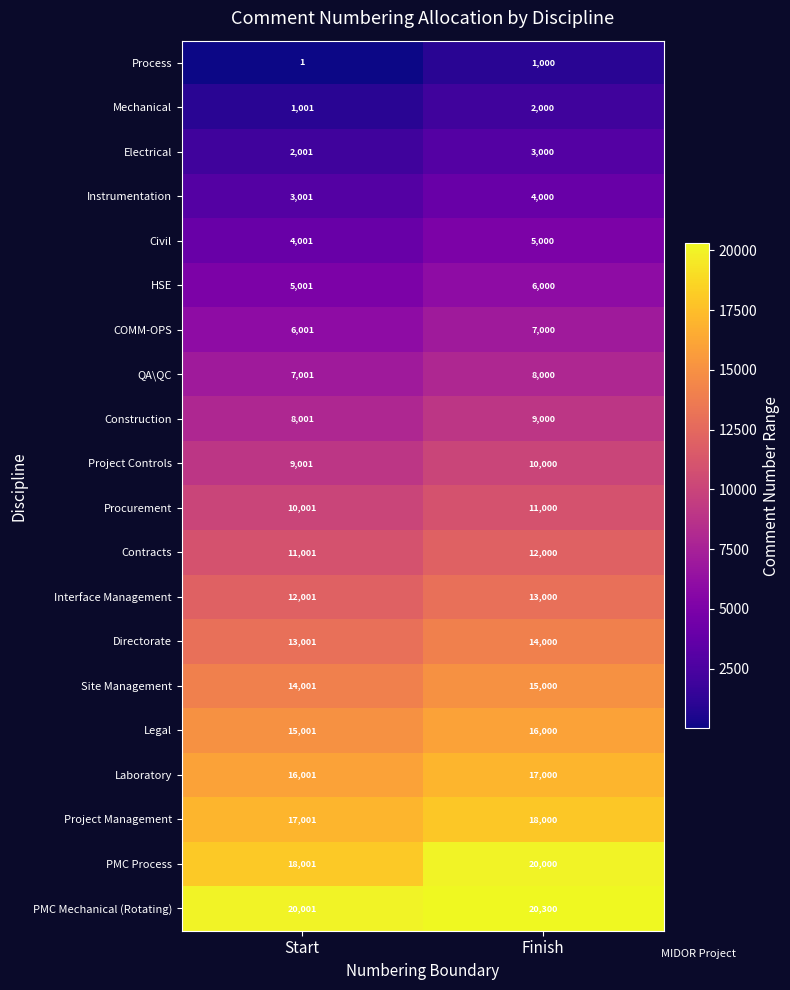

What is the spread (max minus min) of values at Start?

20000